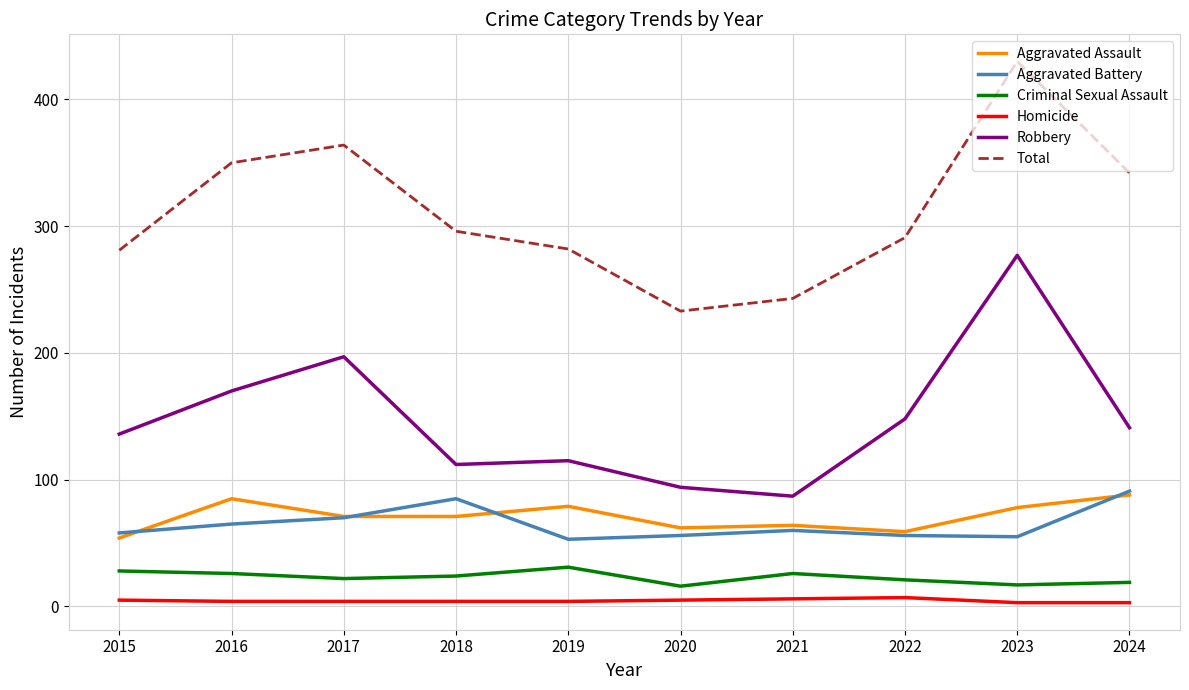

True or false: Aggravated Assault has a value of 24 at 2020.

False